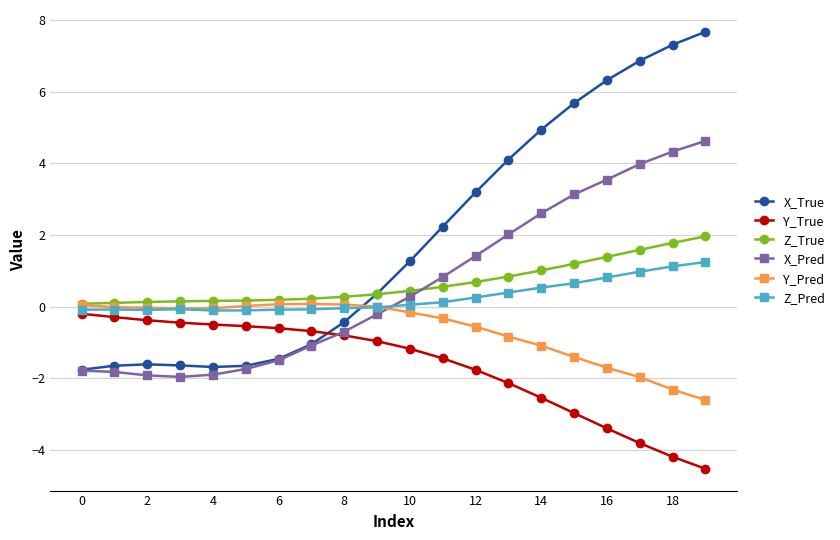

Rank the series by their maximum value, from highest to lowest.

X_True, X_Pred, Z_True, Z_Pred, Y_Pred, Y_True